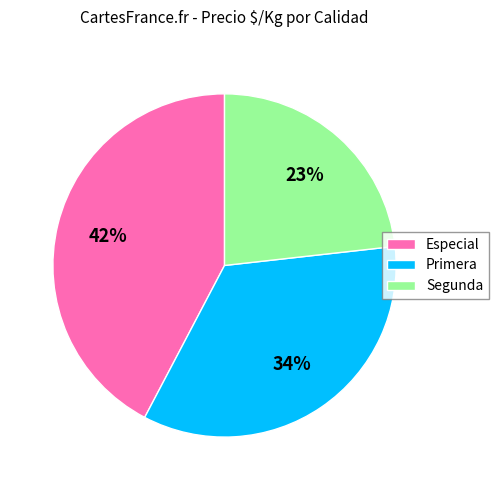

Does Primera account for over 50% of the chart?

No